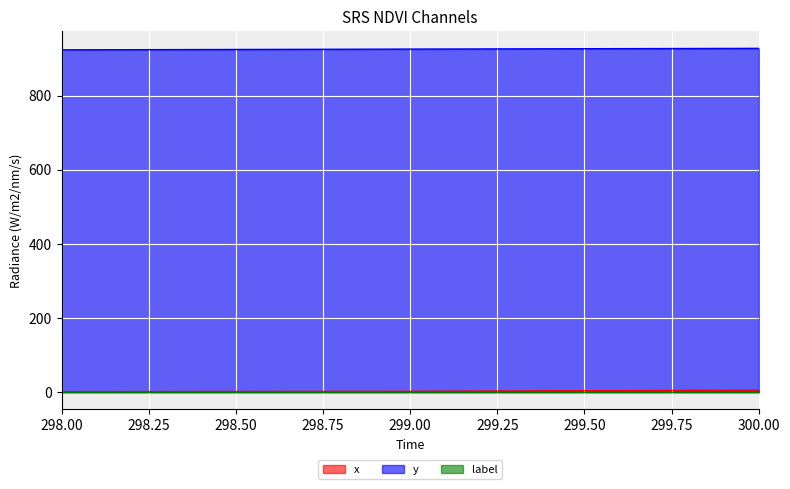

The x series shows 2 at 299. True or false?

True